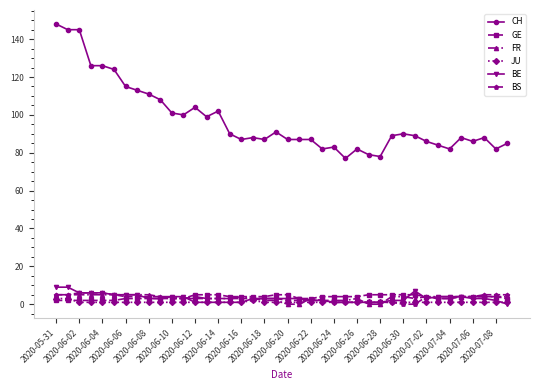

Which series has the widest spread of values?

CH